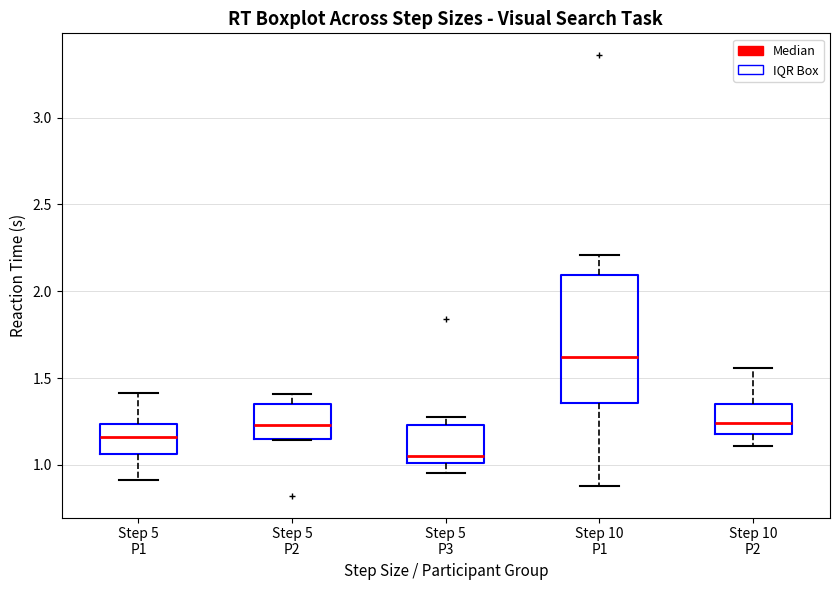

Which box's median line is the highest?

Step 10 P1